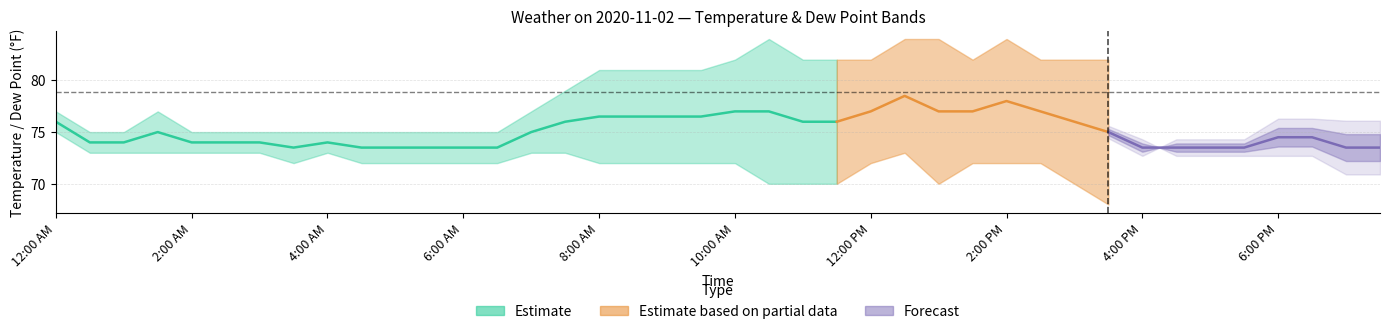

Where is the first local maximum for Dew Point?

4:00 AM